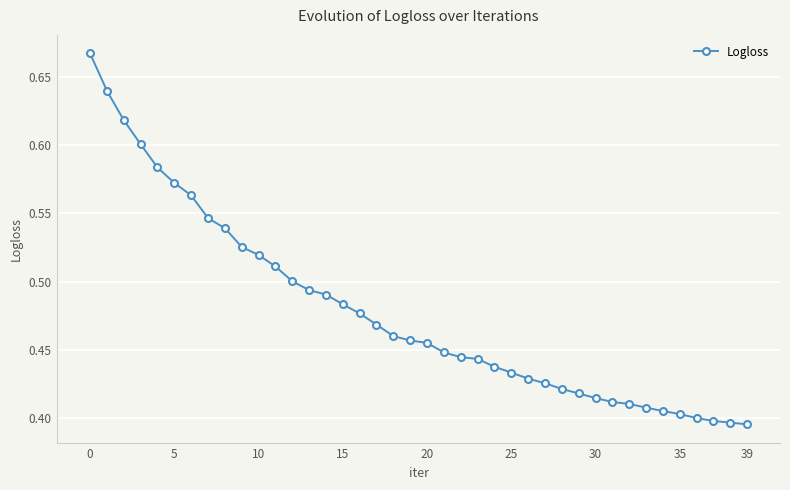

What is the difference between the maximum and second lowest values?

0.3